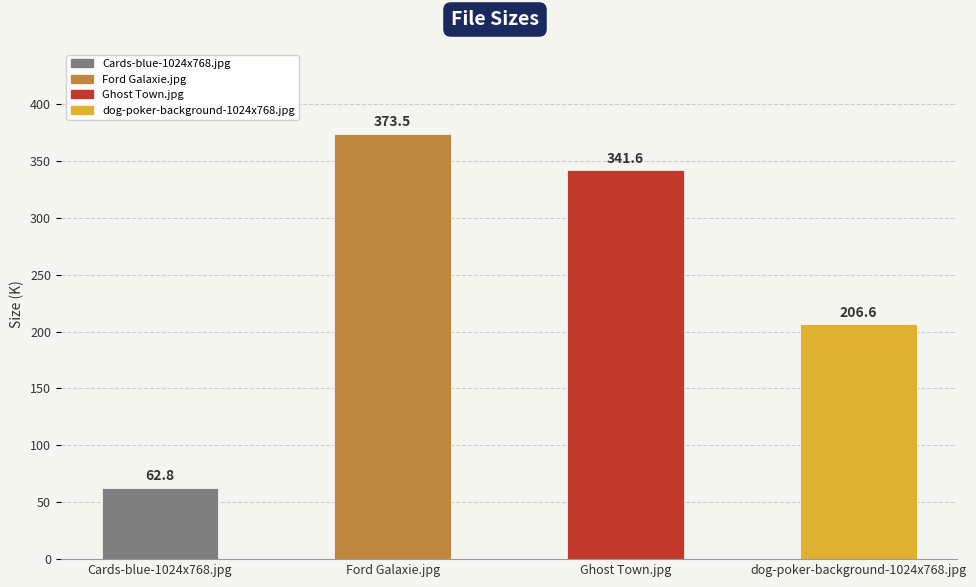

Rank the categories by value from lowest to highest.

Cards-blue-1024x768.jpg, dog-poker-background-1024x768.jpg, Ghost Town.jpg, Ford Galaxie.jpg